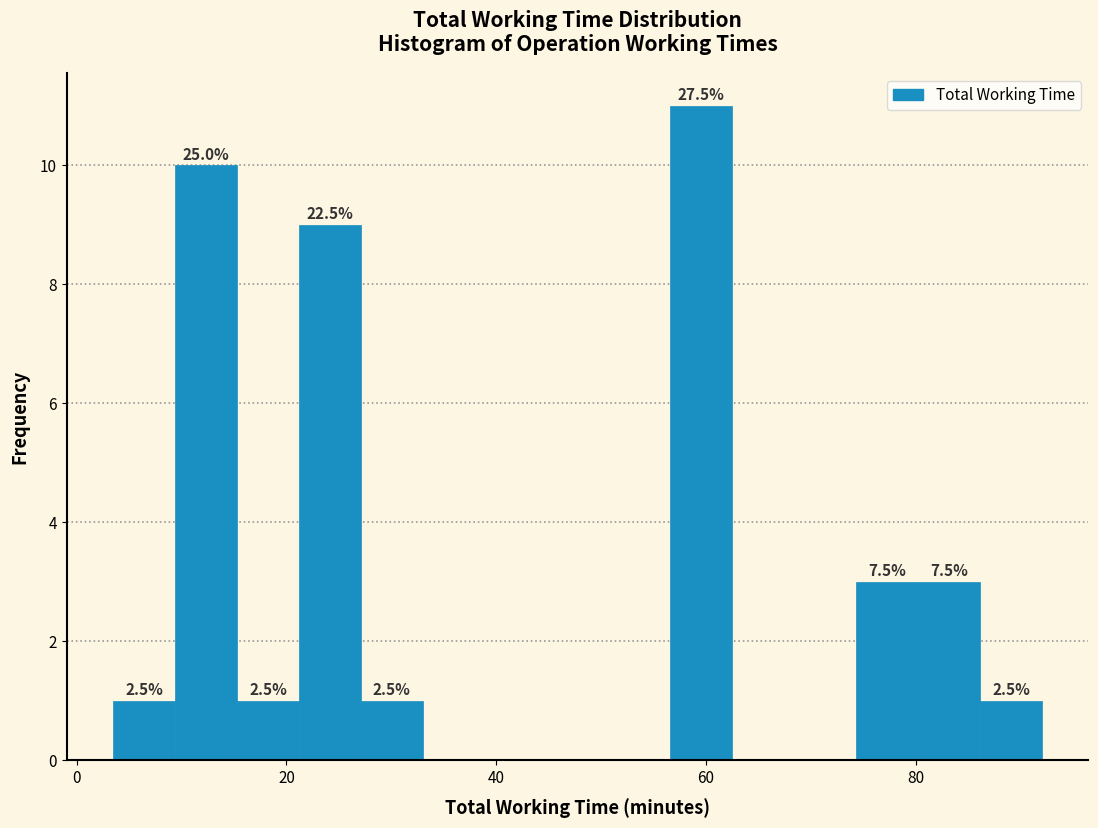

Around what value on the x-axis is the tallest bar? Give the approximate position of its centre, as read against the axis.

60